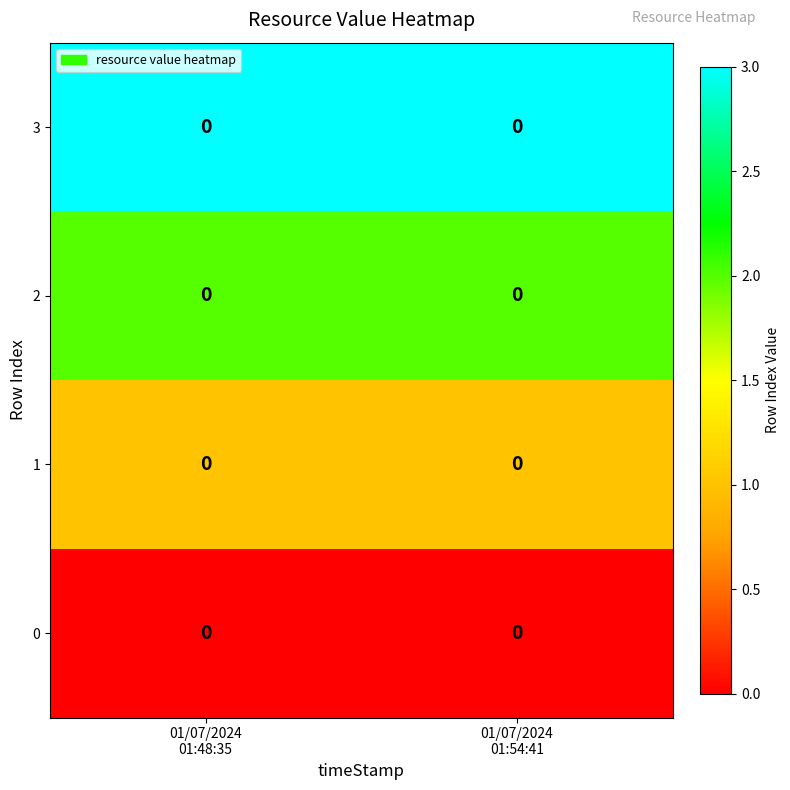

Rank the series at 01/07/2024 01:48:35 from highest to lowest value.

3, 2, 1, 0